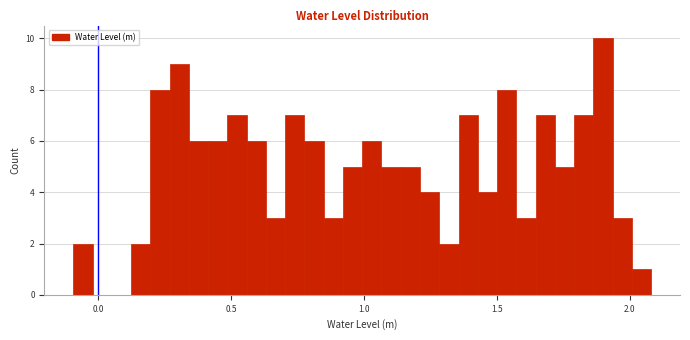

Read against the x-axis, roughly where is the centre of the tallest bar?

1.90